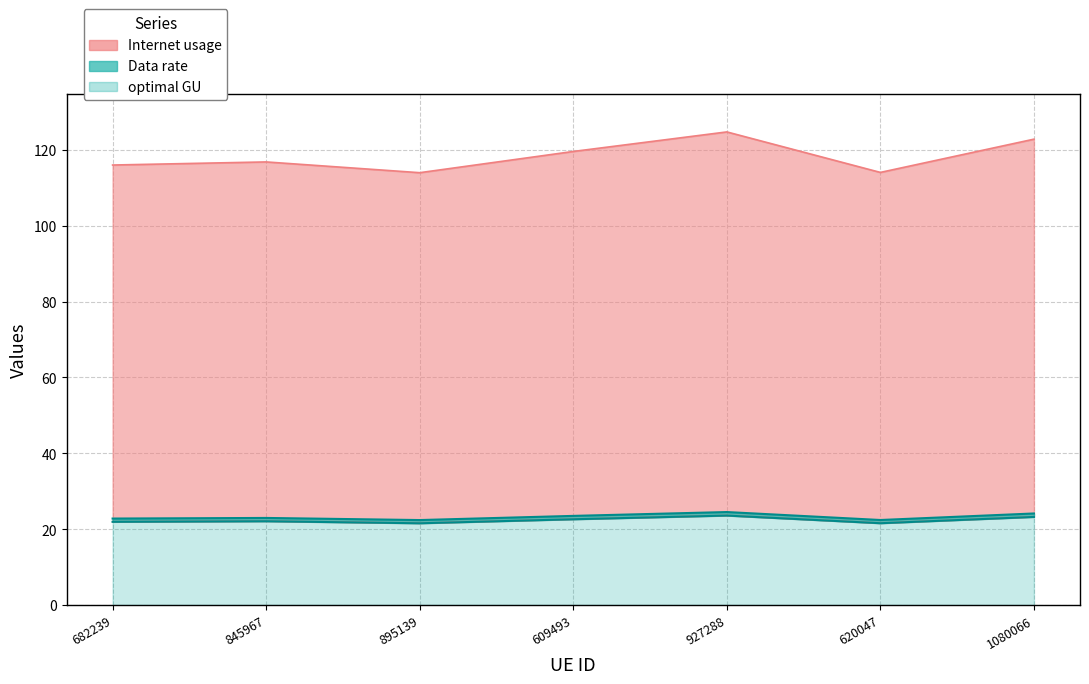

Reading right to left, extract all data points from this chart.

Internet usage: 122.8	114.0	124.7	119.6	114.0	116.8	116.0
Data rate: 23.2	21.6	23.6	22.6	21.5	22.1	21.9
optimal GU: 24.1	22.4	24.5	23.5	22.4	22.9	22.8